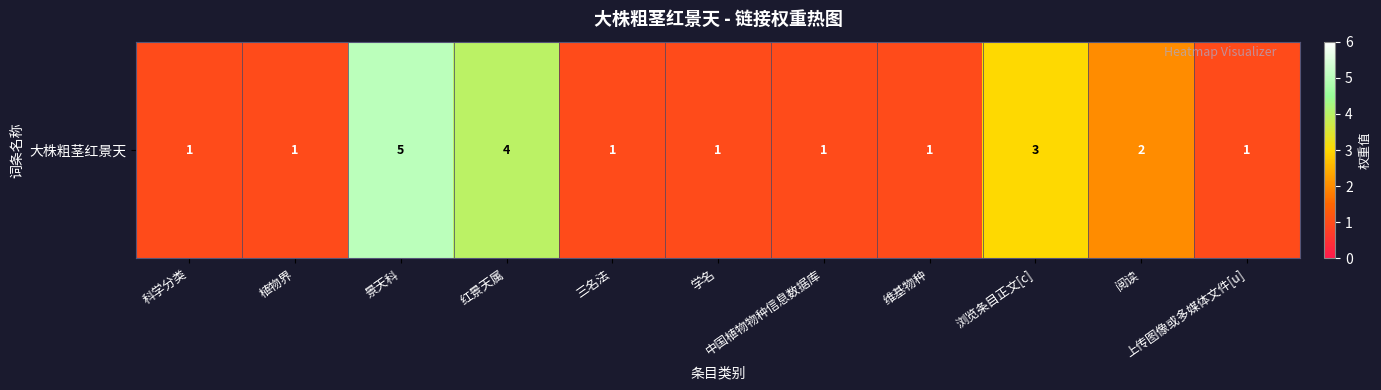

What is the difference between the maximum and second lowest values?

4